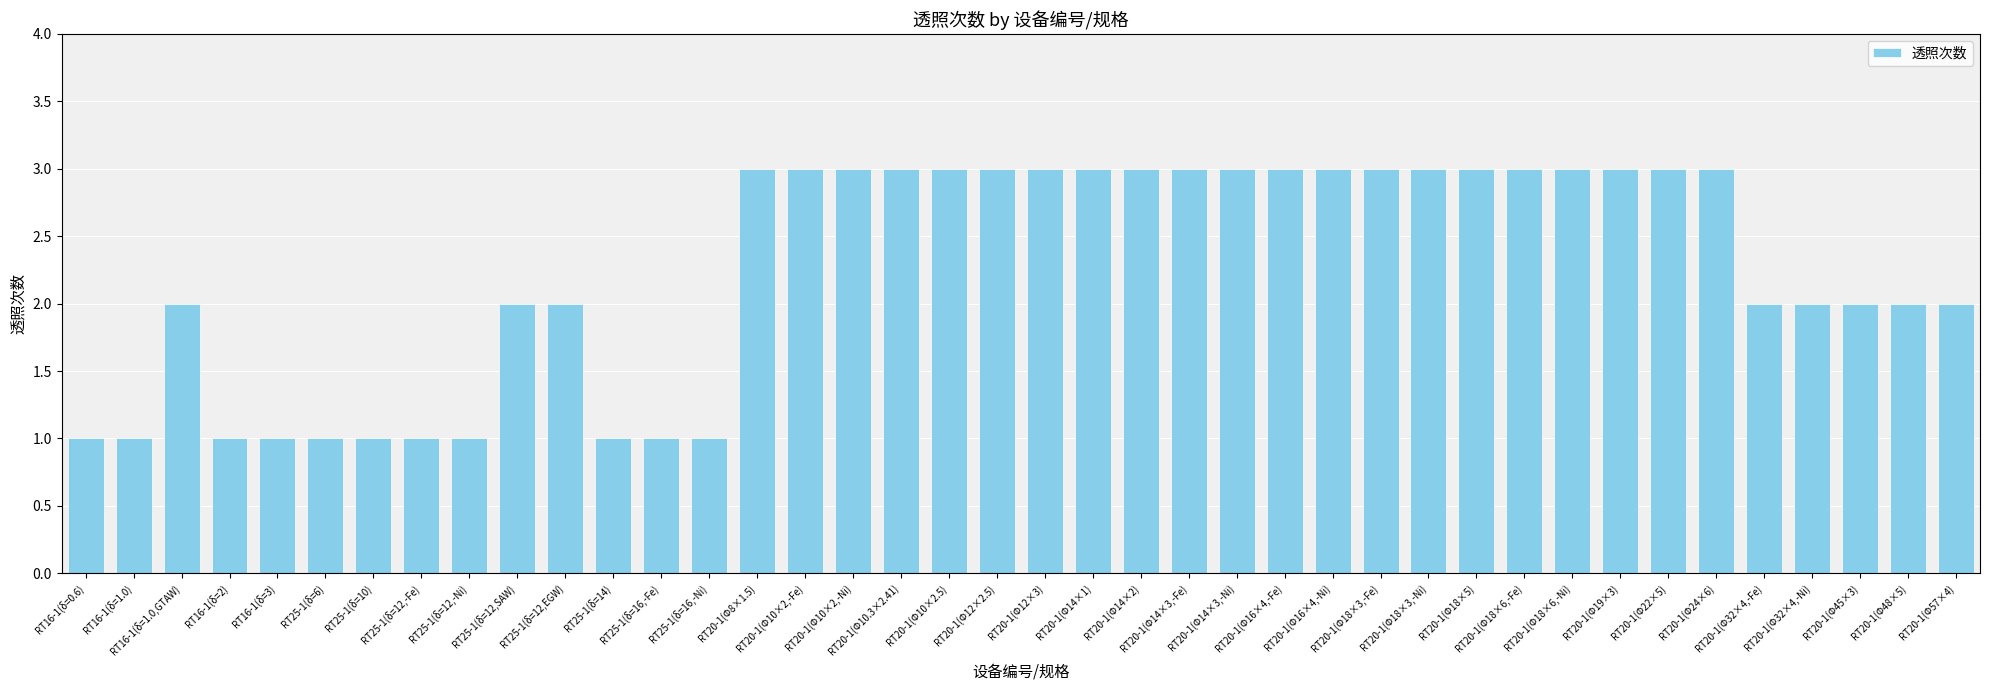

What is the sum of all values?

90